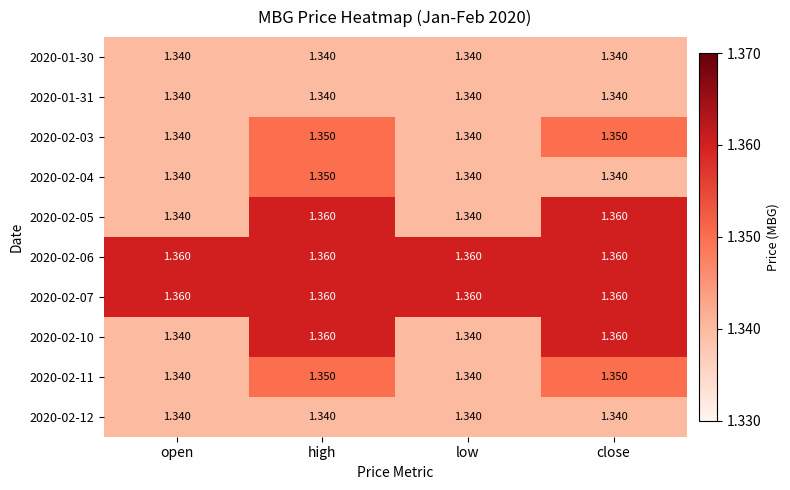

At how many categories does at least one series exceed 1?

4